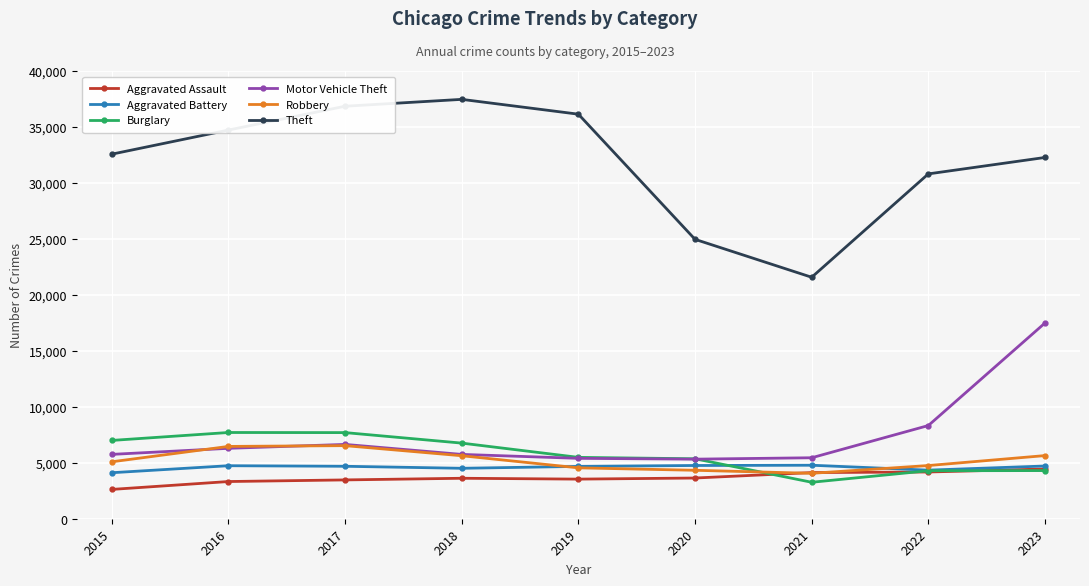

How many times do Motor Vehicle Theft and Robbery cross each other?

2